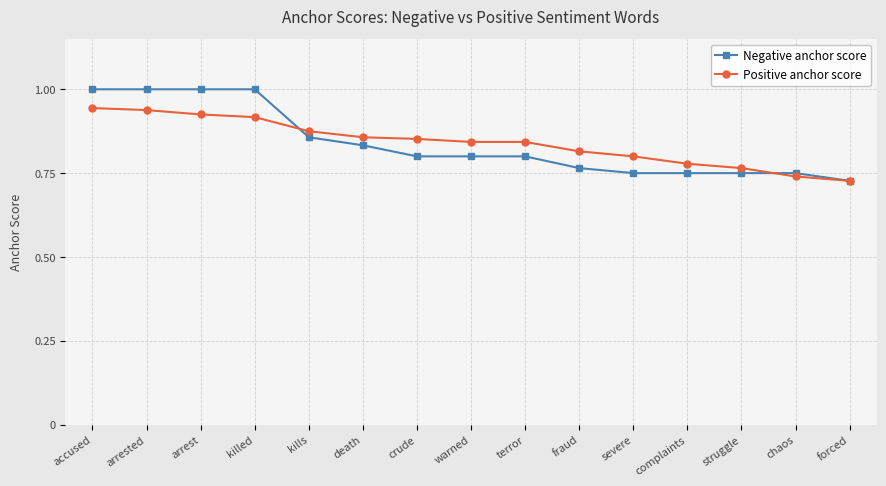

List the series in order of their peak value, lowest first.

Positive anchor score, Negative anchor score